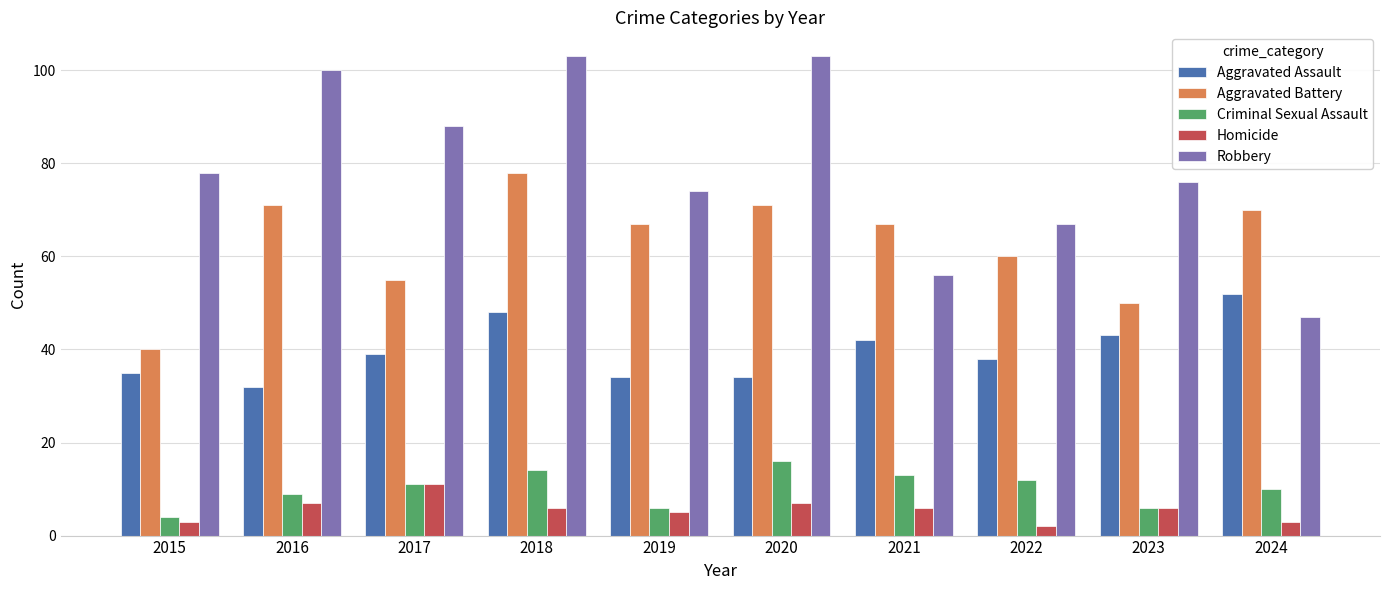

What is the value of the Robbery bar at the 9th from the left?

76